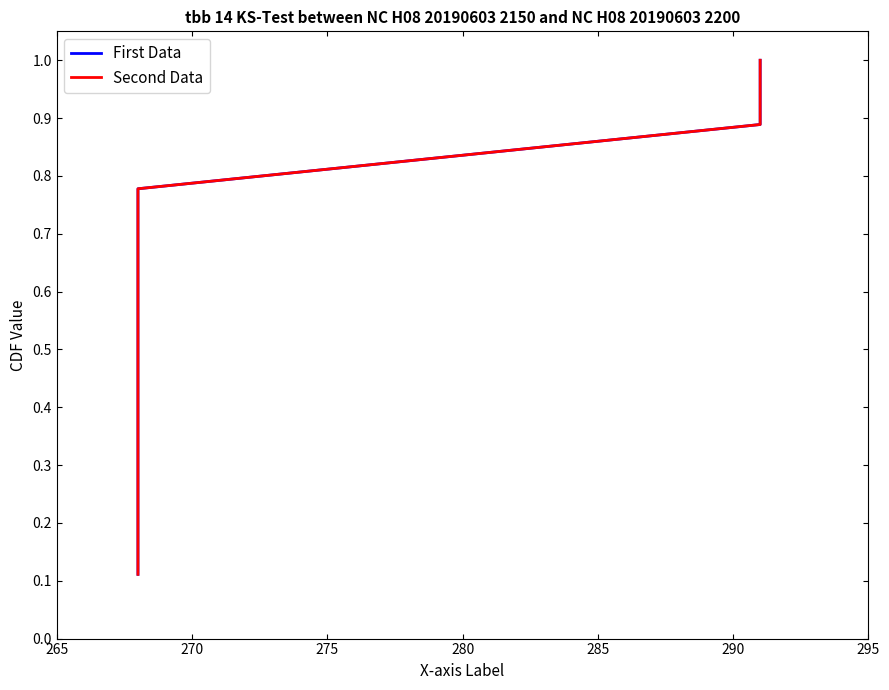

Count the First Data values in the range 0 to 1.

9